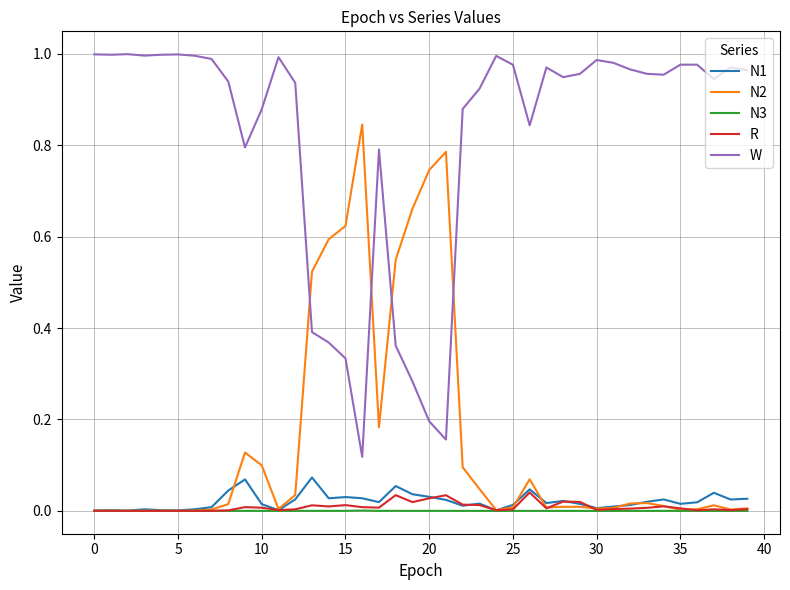

True or false: W and N3 intersect in this chart.

False